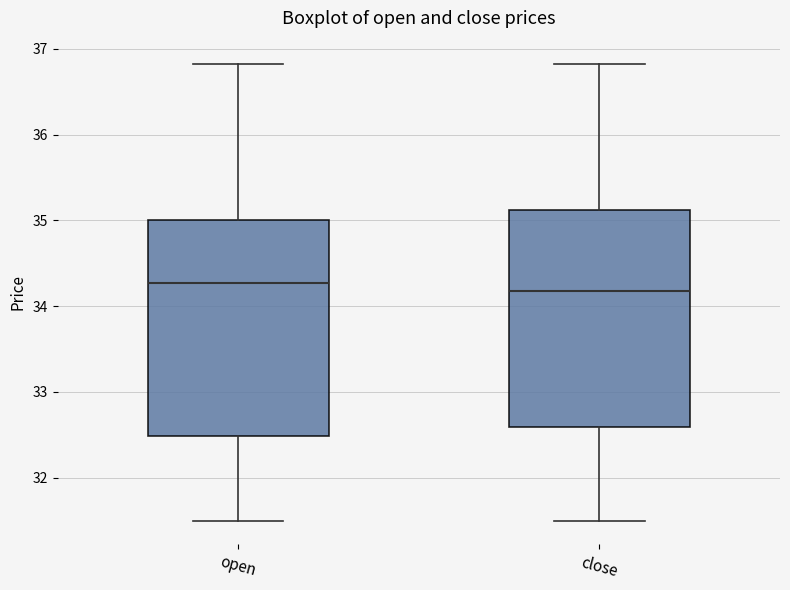

Where is the upper edge of the box for open on the y-axis? The values are not printed on the chart, so give them approximately, as read against the axis.

35.0